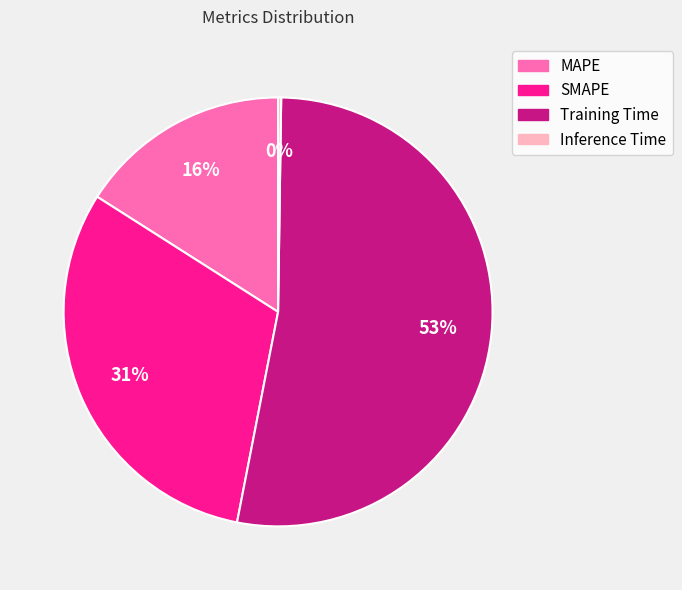

Is the sum of MAPE and Training Time greater than half?

Yes